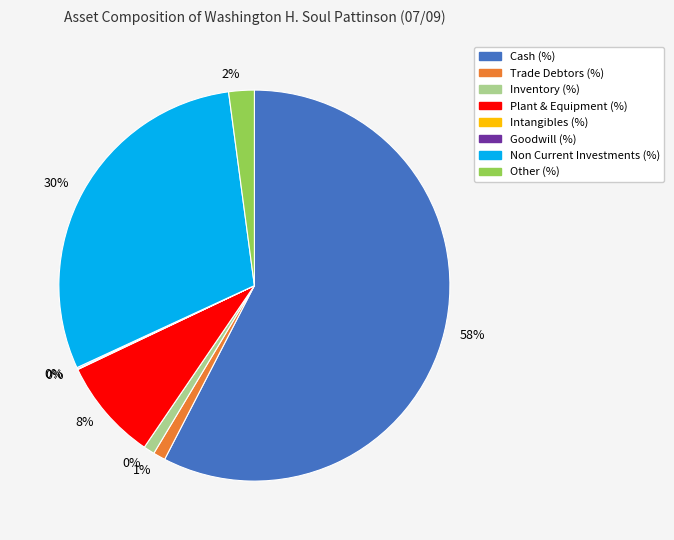

What is the change in value from Trade Debtors (%) to Intangibles (%)?

-0.9